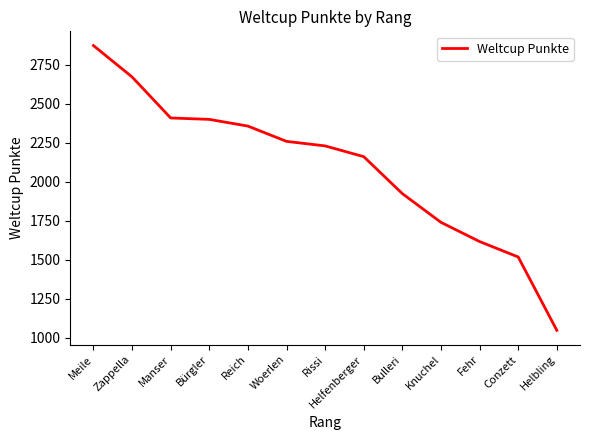

Is this an area chart (filled region under the line)?

No